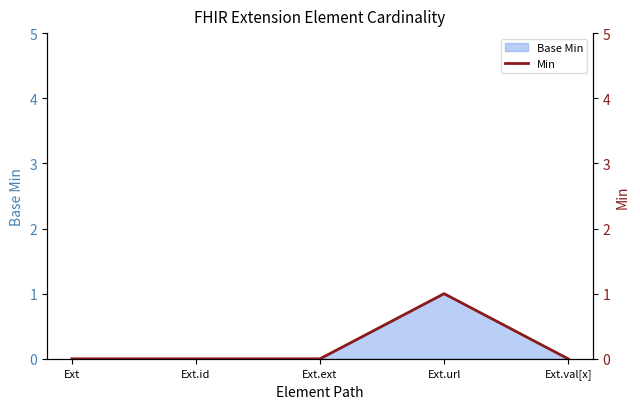

How many interior local peaks (higher than both neighbors) does the data have?

1